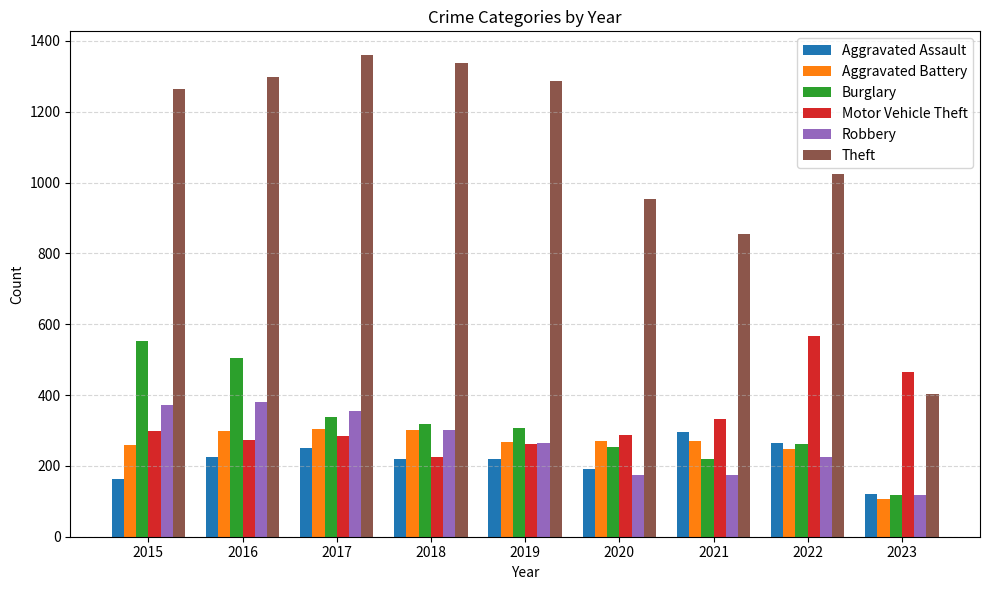

What is the value of the Robbery bar at the 9th from the left?

117